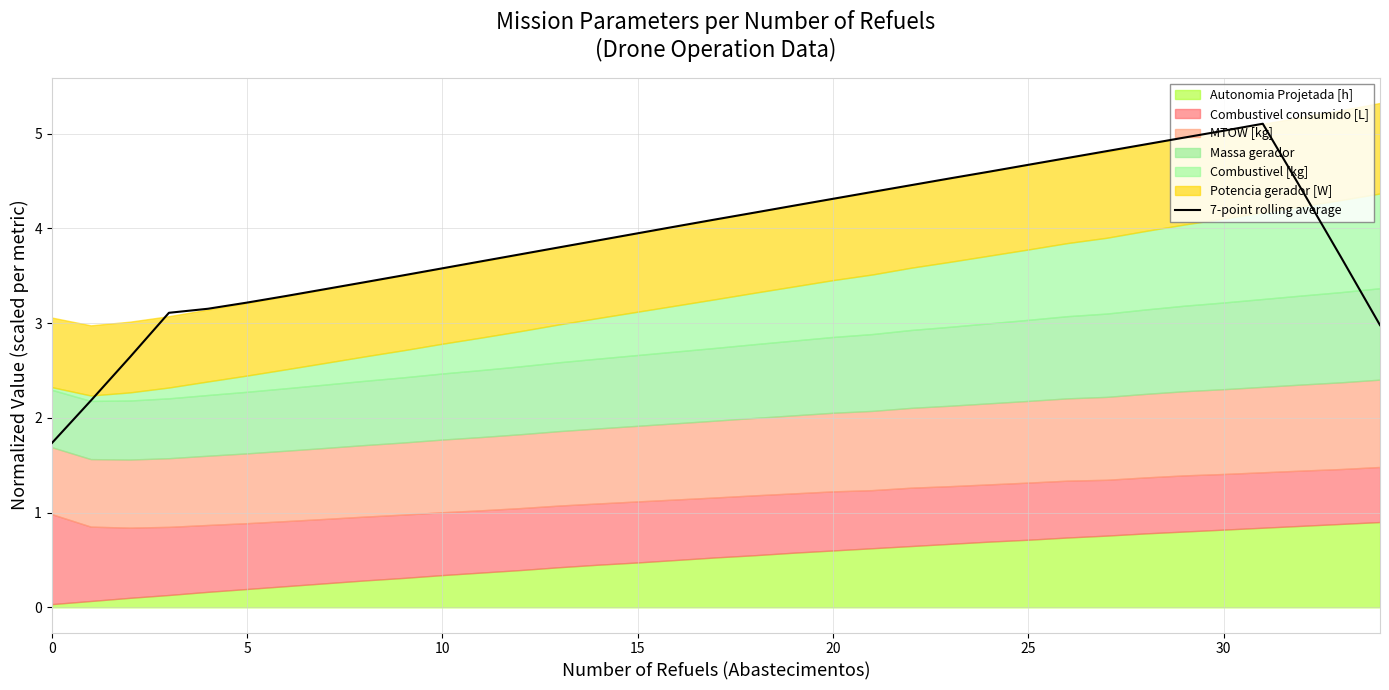

The 7-point rolling average series shows 1.7 at 0. True or false?

True